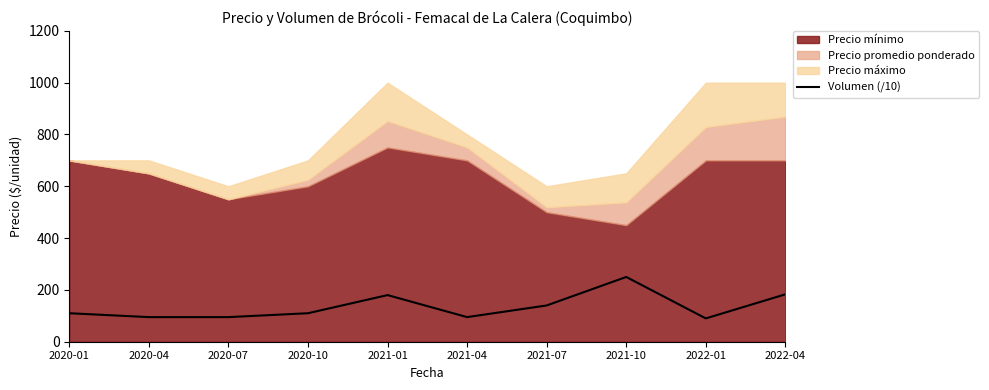

The value of Volumen (/10) at 2021-10 is 119. True or false?

False